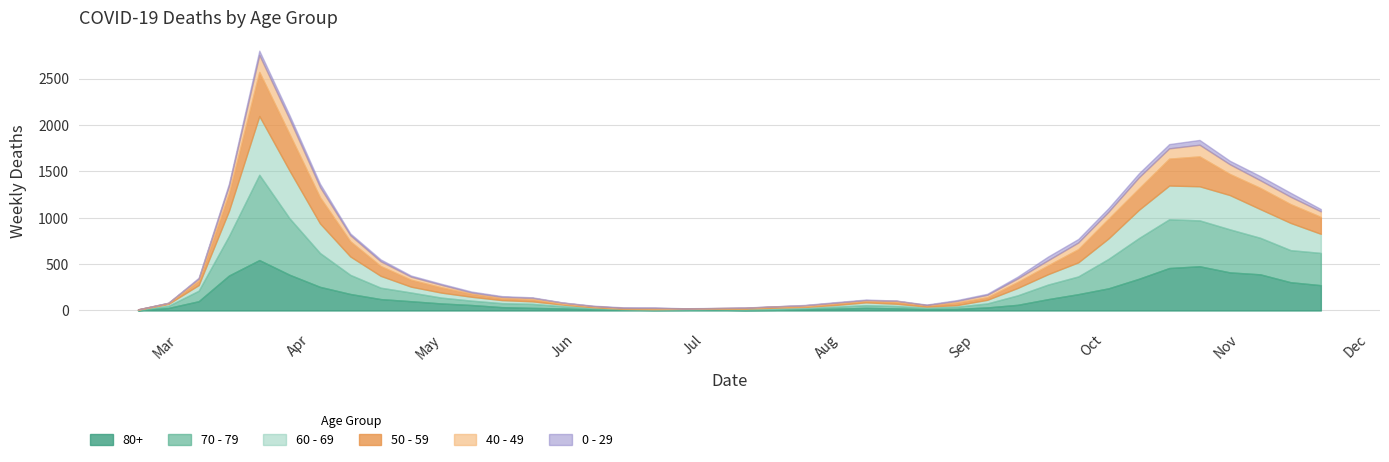

True or false: 70 - 79 and 50 - 59 cross at least once.

True